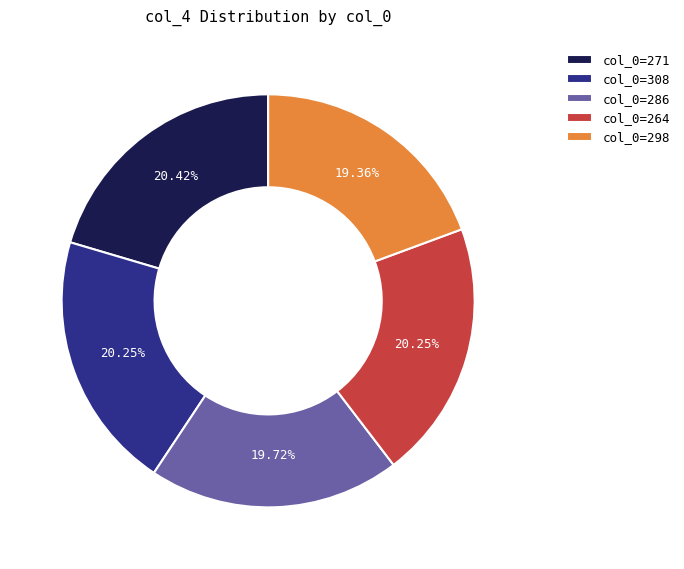

Count the number of slices in the pie.

5